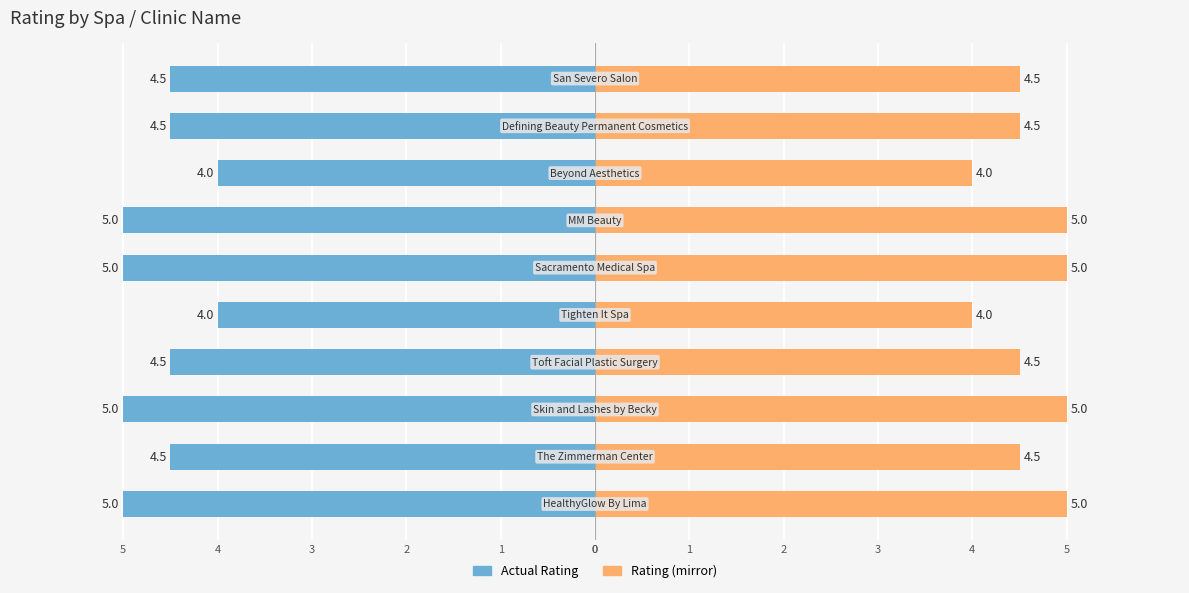

True or false: Rating (mirror) has a value of 5.0 at 0.

True